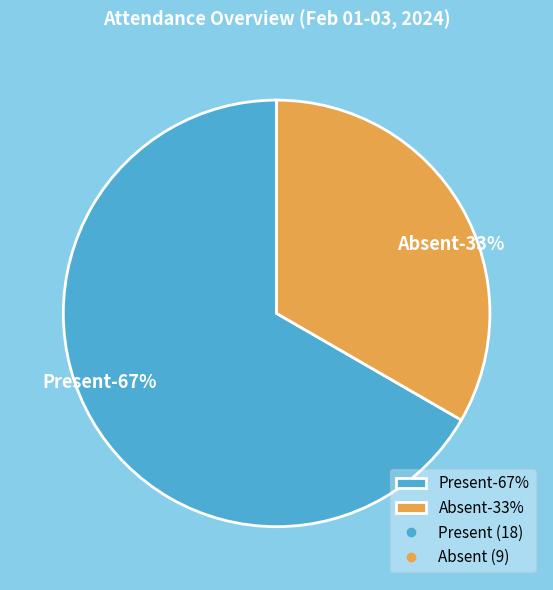

Rank the categories by value from lowest to highest.

Absent, Present